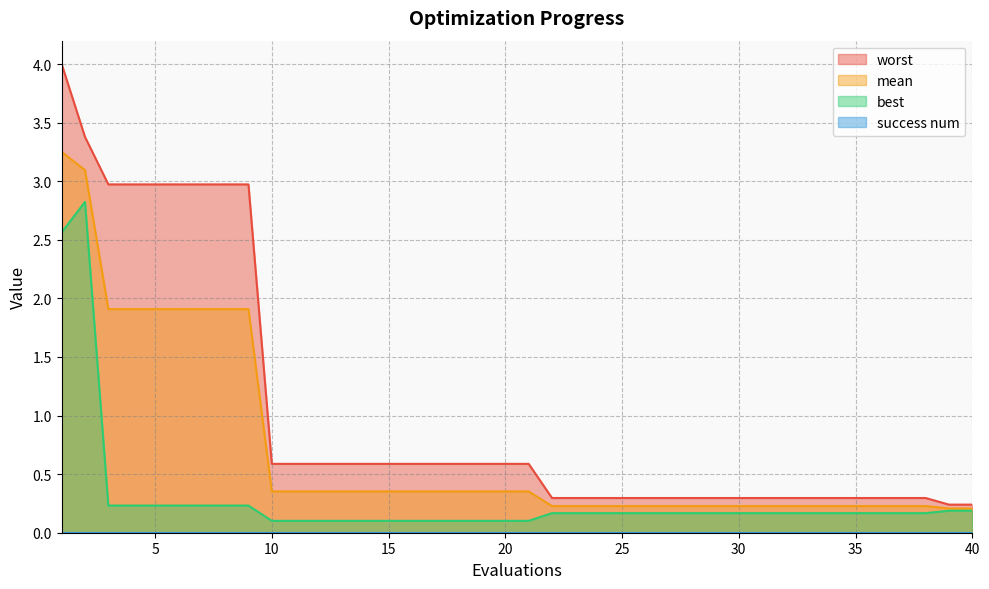

Rank the series by their maximum value, from highest to lowest.

worst_line, mean_line, best_line, success num_line